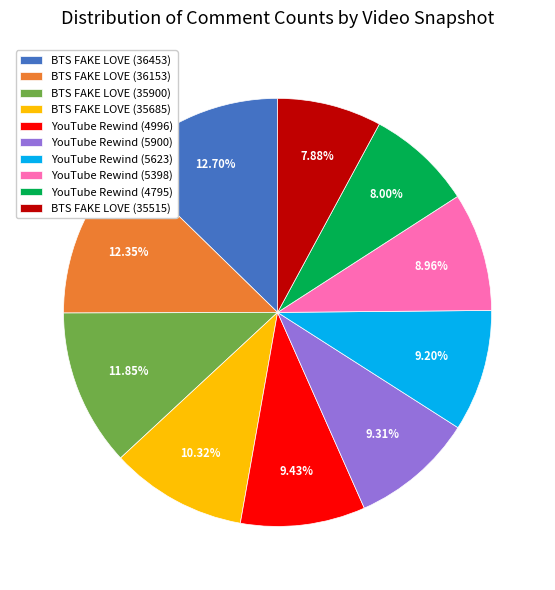

Between YouTube Rewind (5623) and YouTube Rewind (4795), which is larger?

YouTube Rewind (5623)